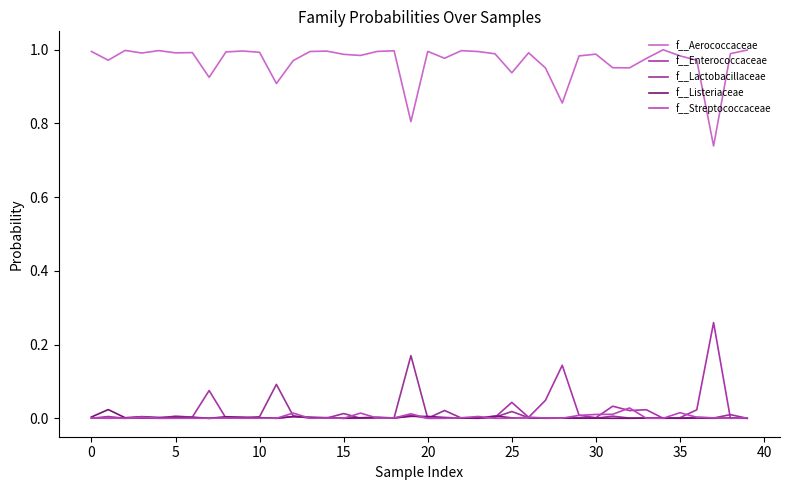

At which category is the sum across all series the highest?

17